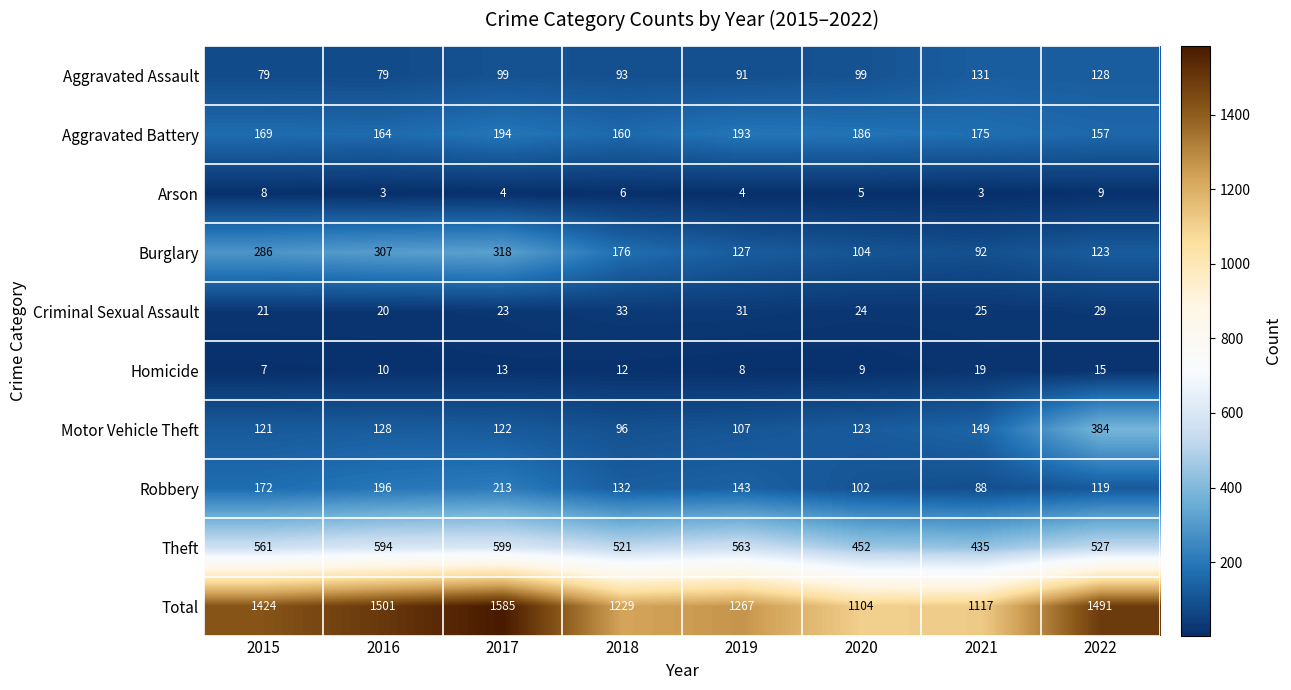

What is the lowest value of the Theft series?

435